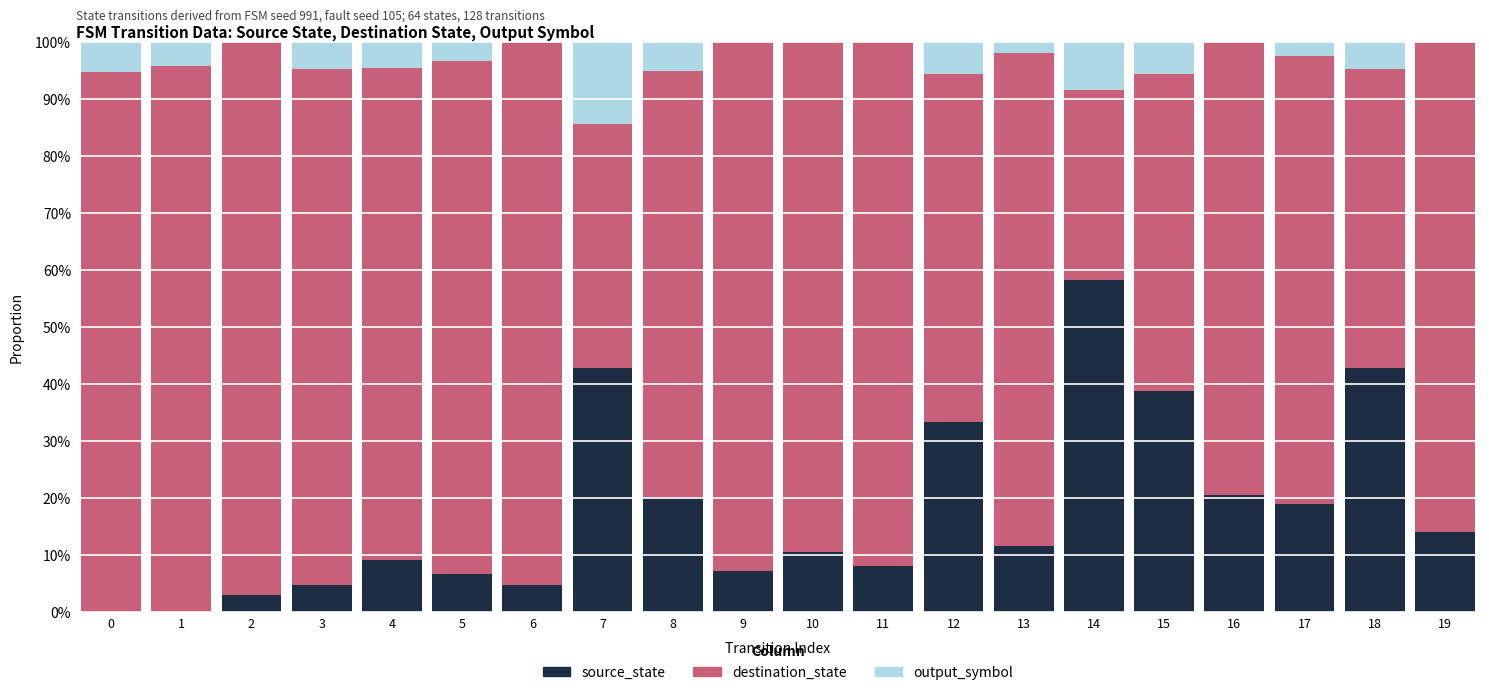

Which category has the highest value in the source_state series?

14